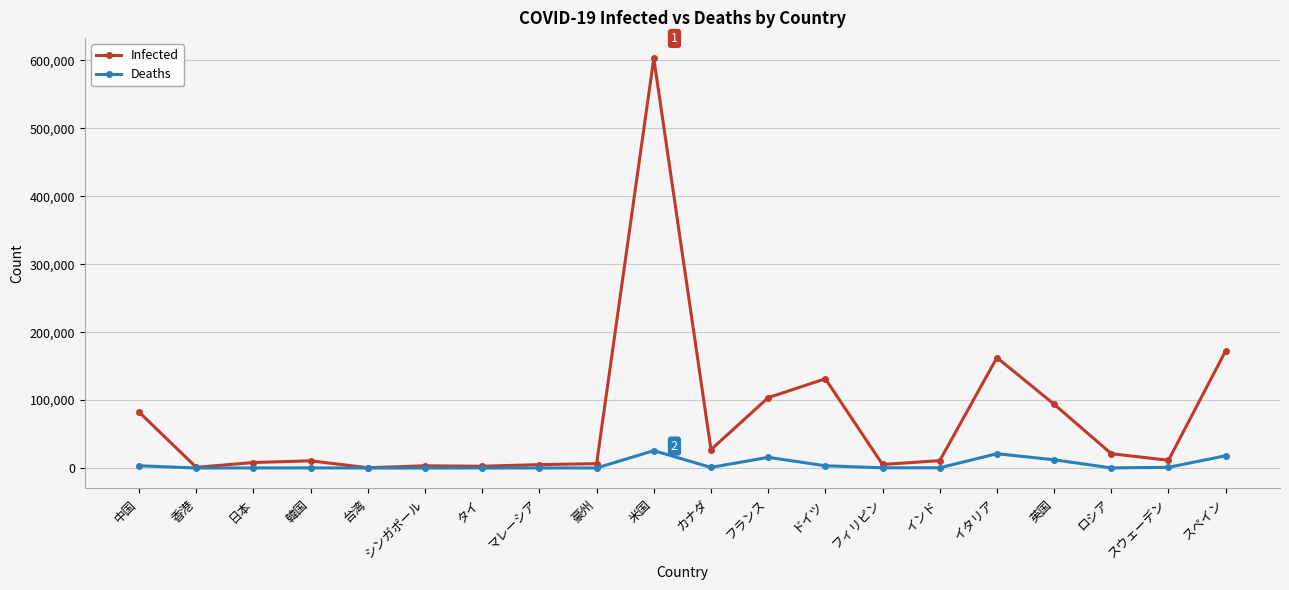

What is the sum of the Deaths values at フランス and シンガポール?

15738